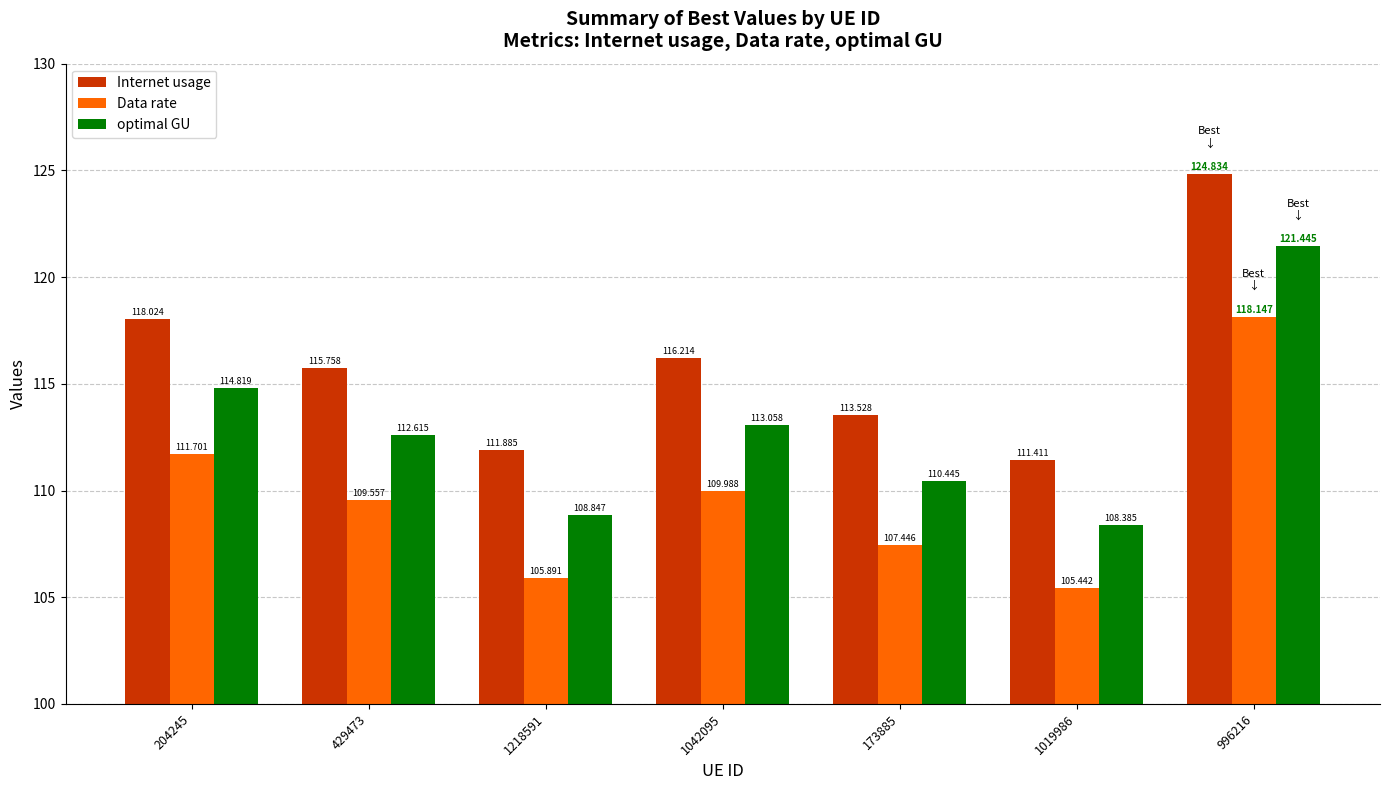

List the series in order of their peak value, lowest first.

Data rate, optimal GU, Internet usage